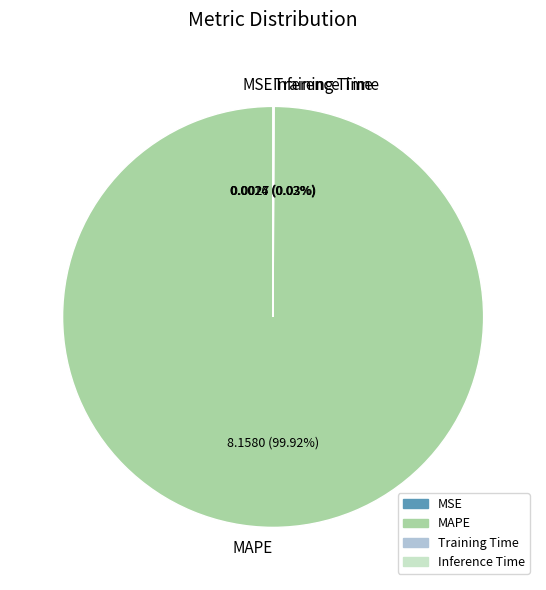

Is there a majority slice in this chart?

Yes